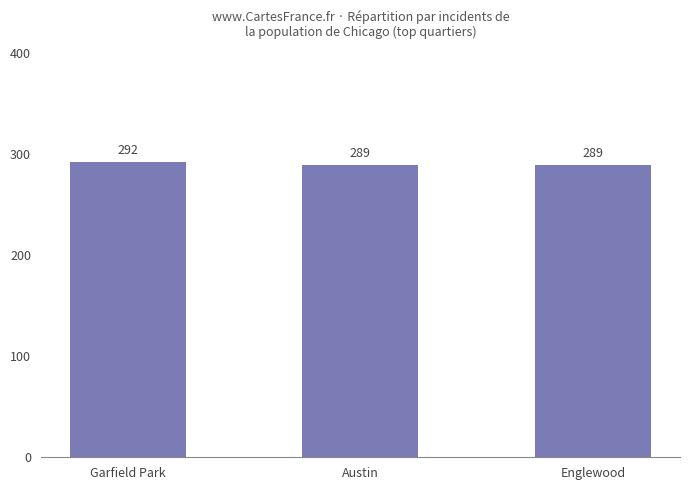

What is the change in value from Garfield Park to Austin?

-3